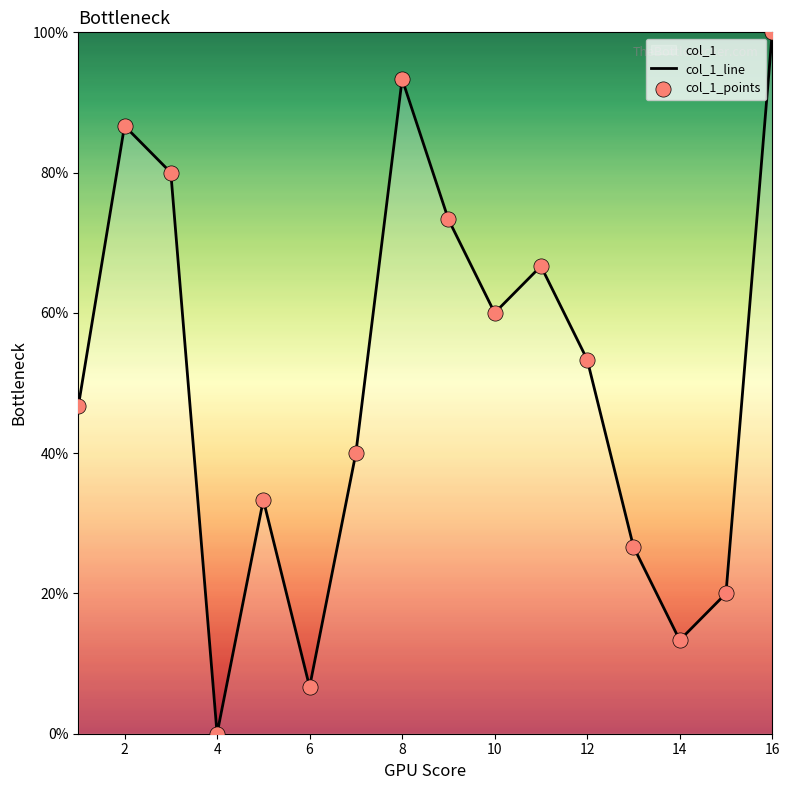

Which label corresponds to the smallest value in the chart?

4